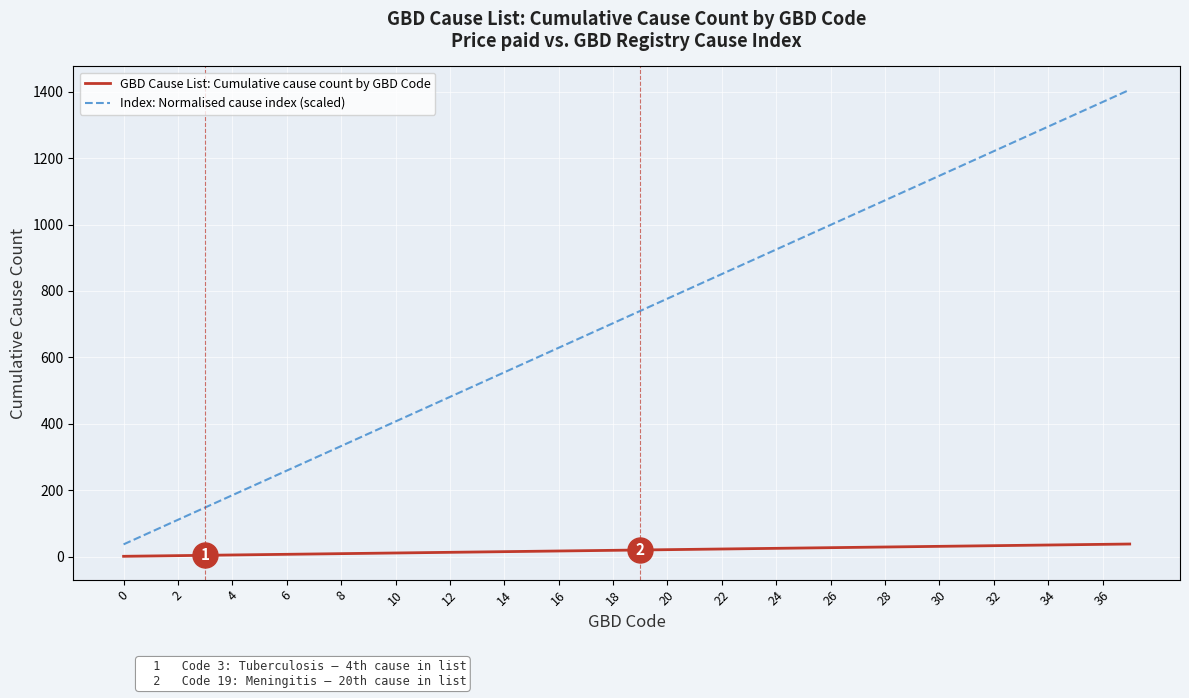

Which series has the largest total across all categories?

Index: Normalised cause index (scaled)